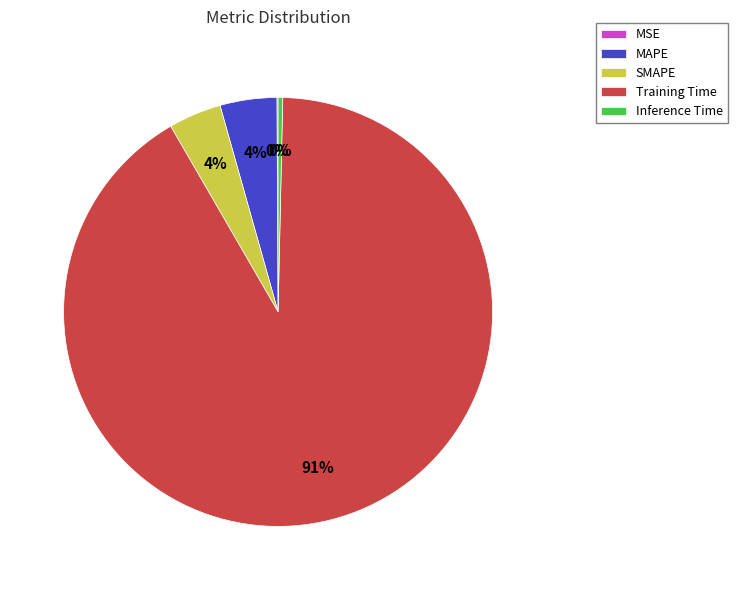

What is the largest slice in the pie chart?

Training Time